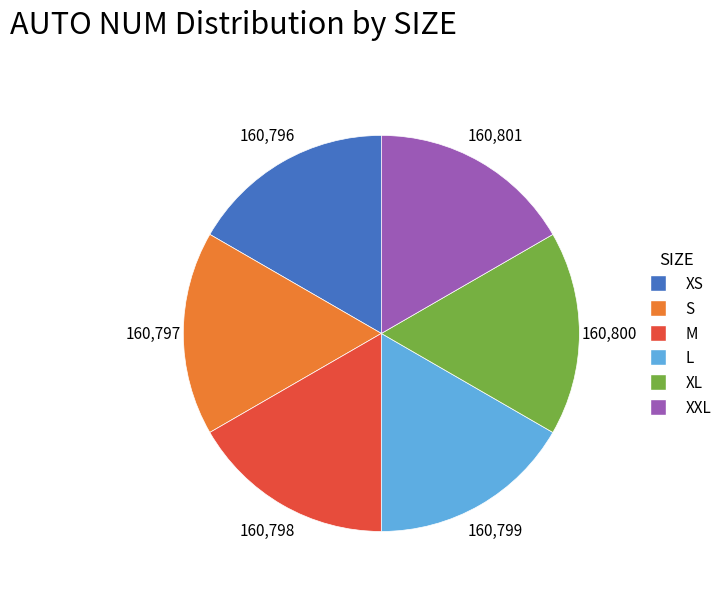

What is the ratio of the value at XL to the value at S?

1.0